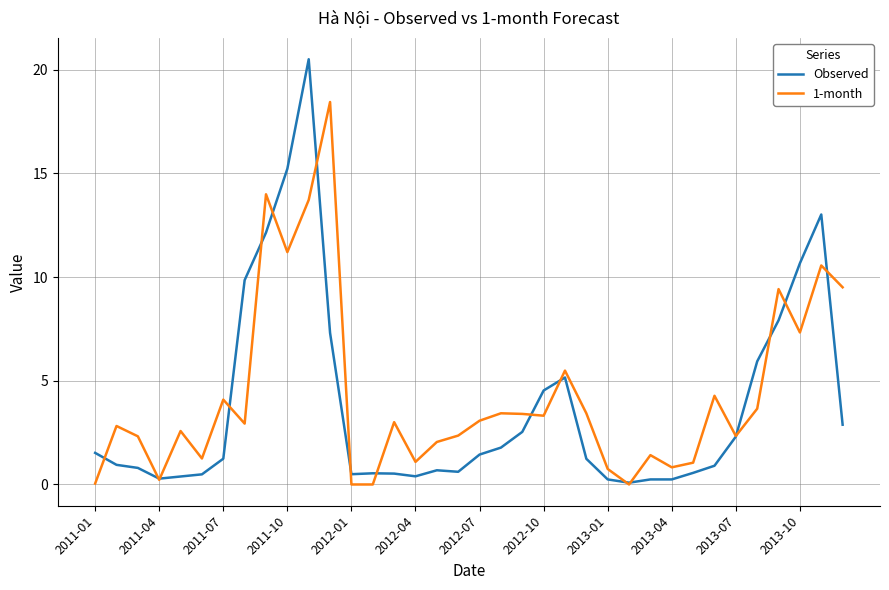

Rank the series by their maximum value, from lowest to highest.

1-month, Observed